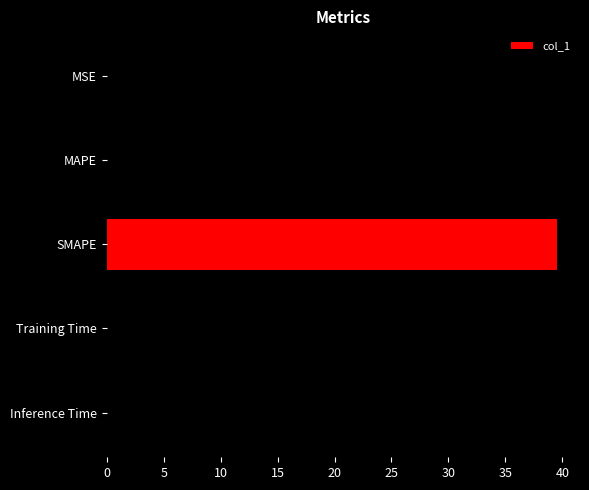

Which label corresponds to the largest value in the chart?

SMAPE